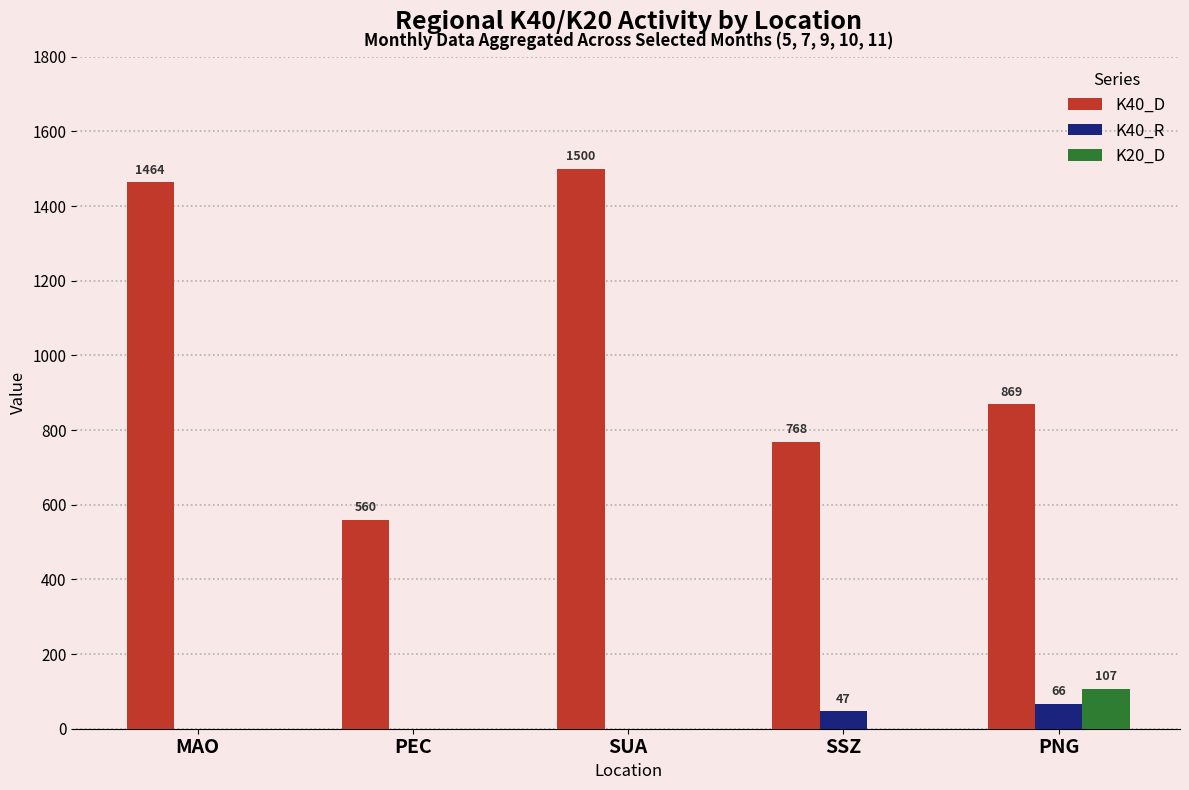

Reading right to left, list all the values displayed in this chart.

K40_D: PNG=869	SSZ=768	SUA=1500	PEC=560	MAO=1464
K40_R: PNG=66	SSZ=47	SUA=0	PEC=0	MAO=0
K20_D: PNG=107	SSZ=0	SUA=0	PEC=0	MAO=0